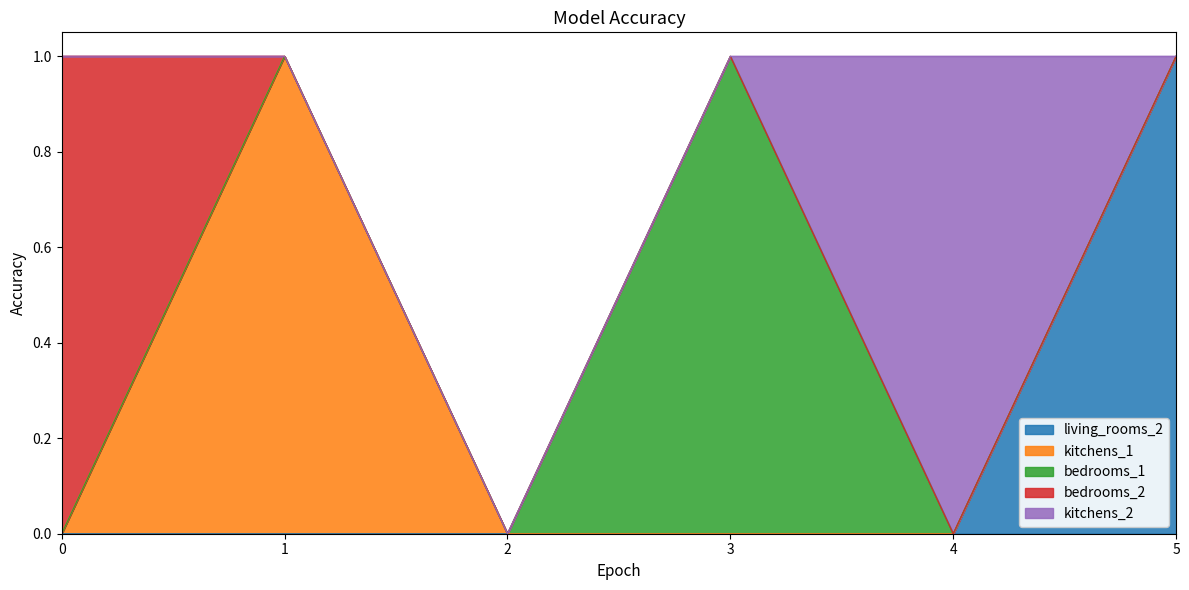

True or false: living_rooms_2 and kitchens_2 cross at least once.

True